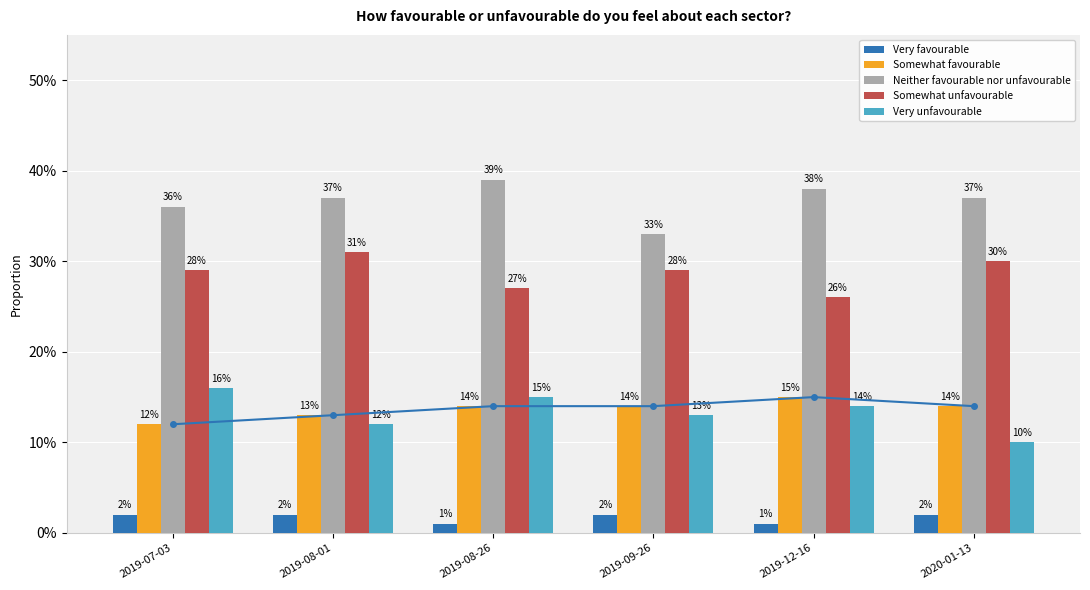

Reading right to left, extract all data points from this chart.

Very favourable: 2020-01-13=0.0	2019-12-16=0.0	2019-09-26=0.0	2019-08-26=0.0	2019-08-01=0.0	2019-07-03=0.0
Somewhat favourable: 2020-01-13=0.1	2019-12-16=0.1	2019-09-26=0.1	2019-08-26=0.1	2019-08-01=0.1	2019-07-03=0.1
Neither favourable nor unfavourable: 2020-01-13=0.4	2019-12-16=0.4	2019-09-26=0.3	2019-08-26=0.4	2019-08-01=0.4	2019-07-03=0.4
Somewhat unfavourable: 2020-01-13=0.3	2019-12-16=0.3	2019-09-26=0.3	2019-08-26=0.3	2019-08-01=0.3	2019-07-03=0.3
Very unfavourable: 2020-01-13=0.1	2019-12-16=0.1	2019-09-26=0.1	2019-08-26=0.1	2019-08-01=0.1	2019-07-03=0.2